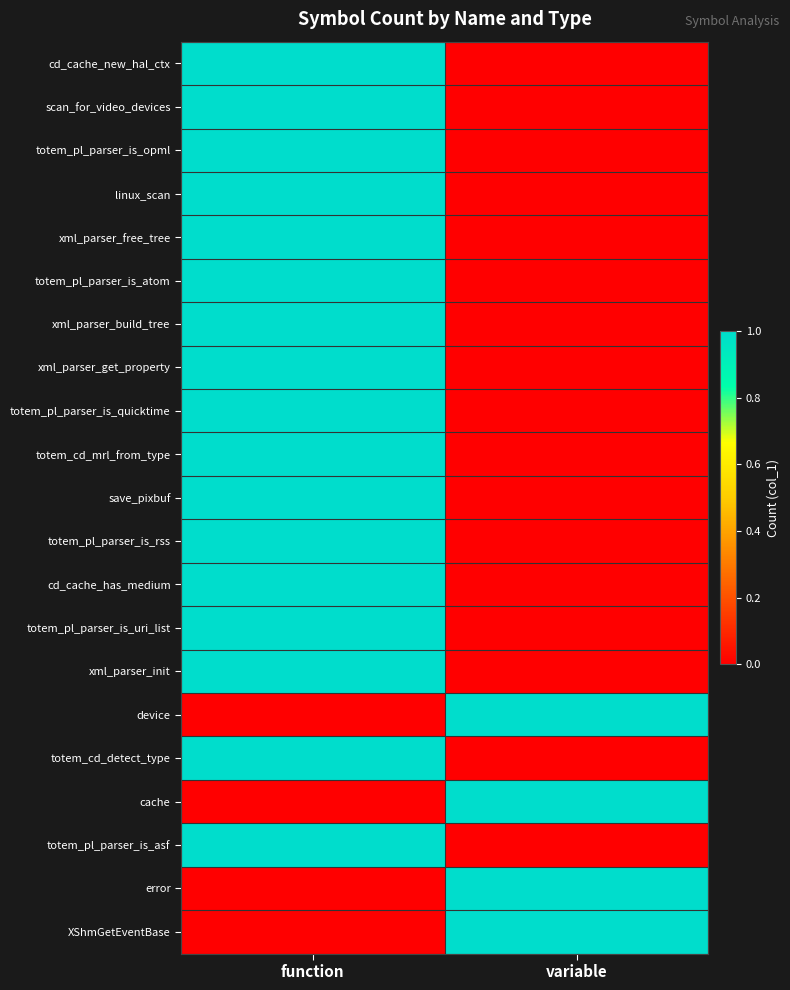

Between variable and function, which is larger?

function